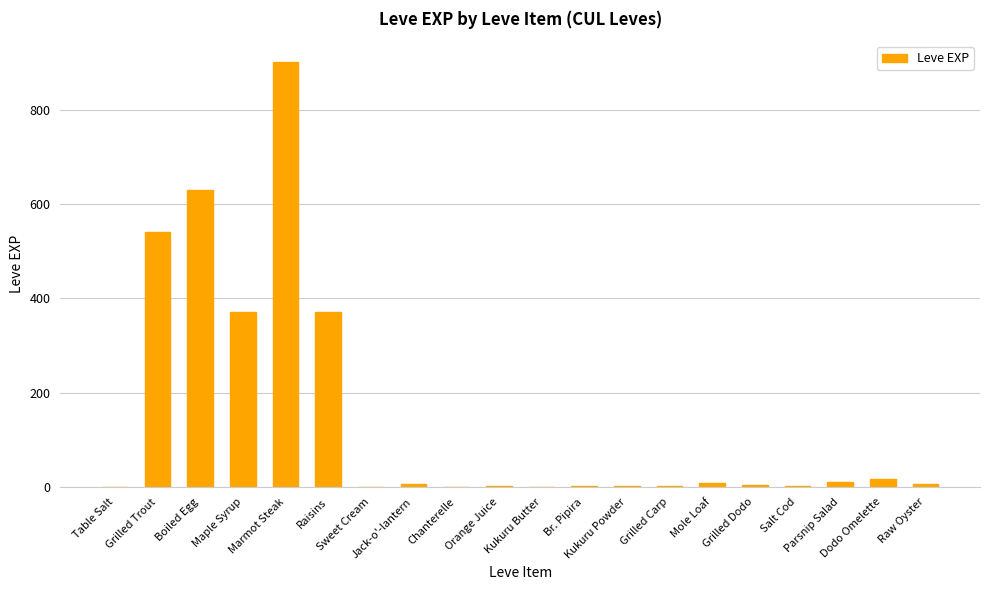

What is the maximum value shown in the chart?

900